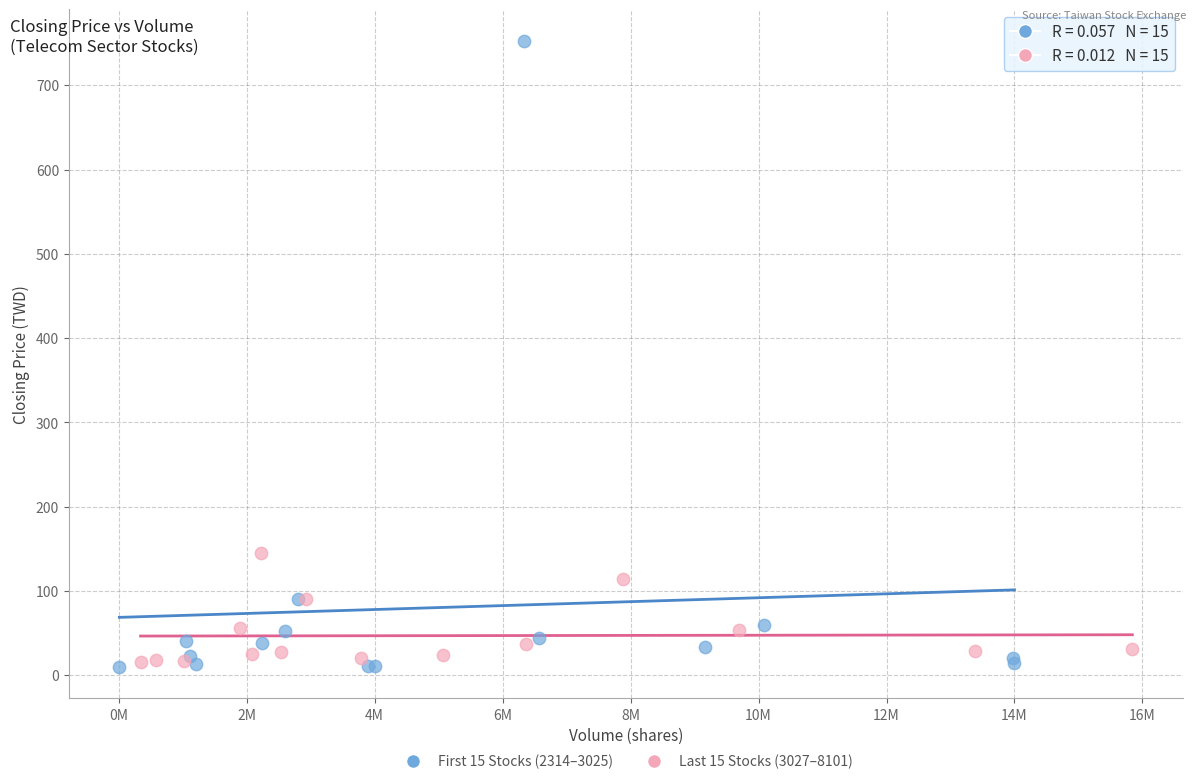

Which series has the widest spread of Y values?

First 15 Stocks (2314–3025)